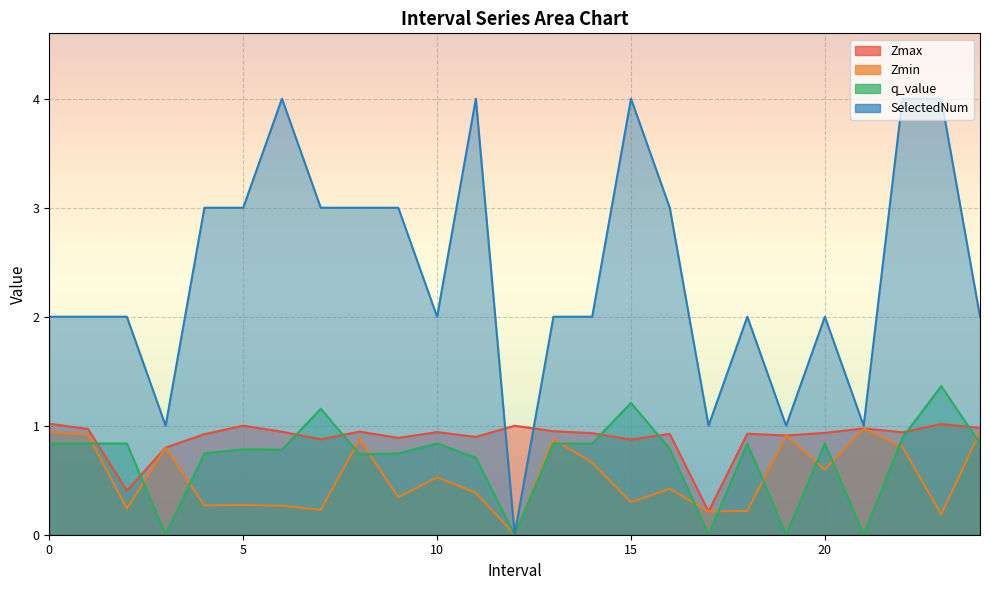

Does the chart display data point markers on the line(s)?

No